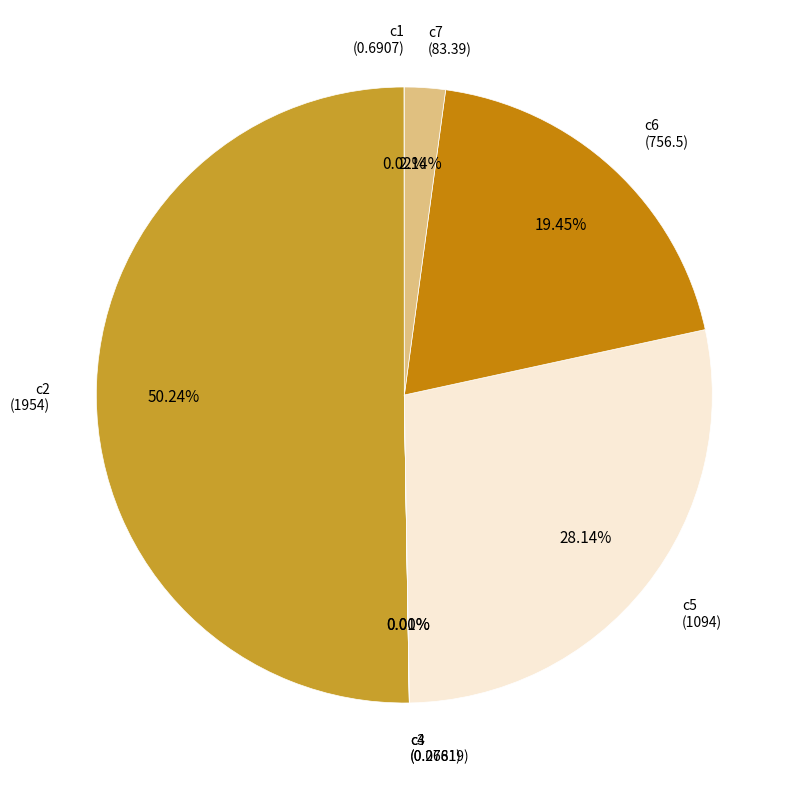

How many segments does this pie chart have?

7